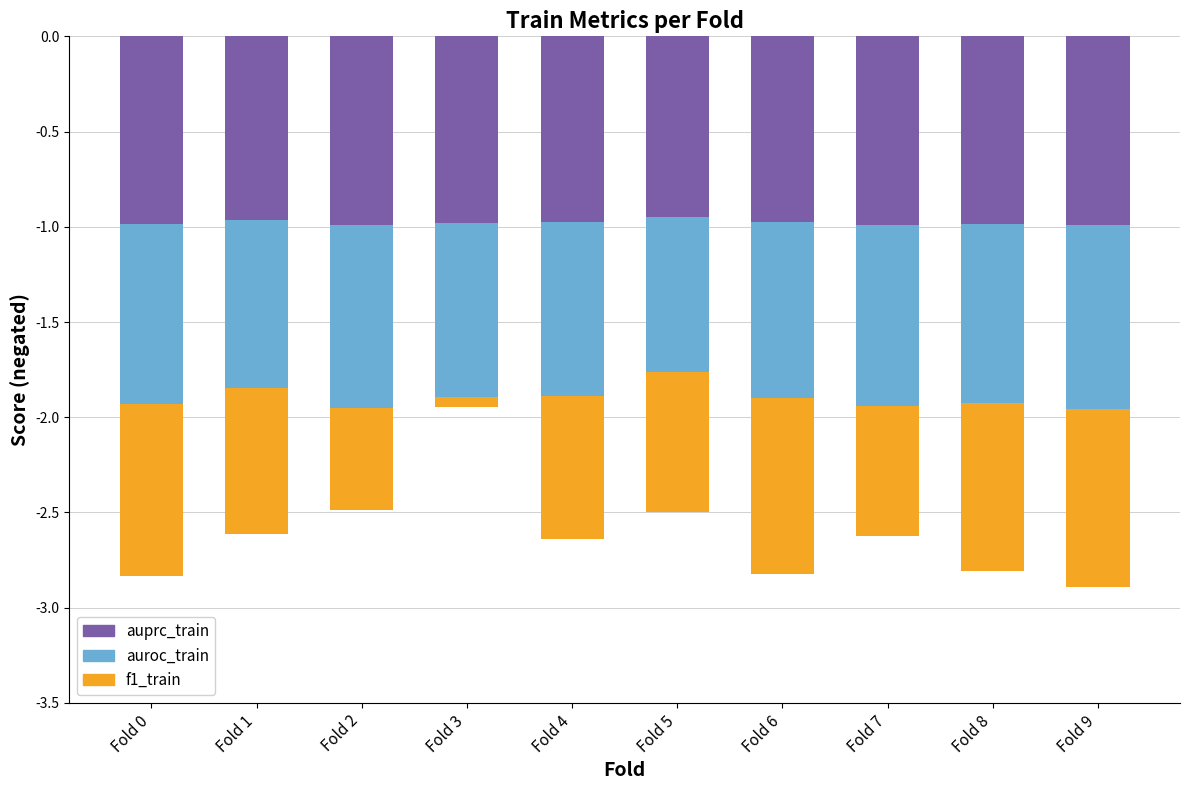

What is the difference between the maximum and second lowest values in the auroc_train series?

0.1